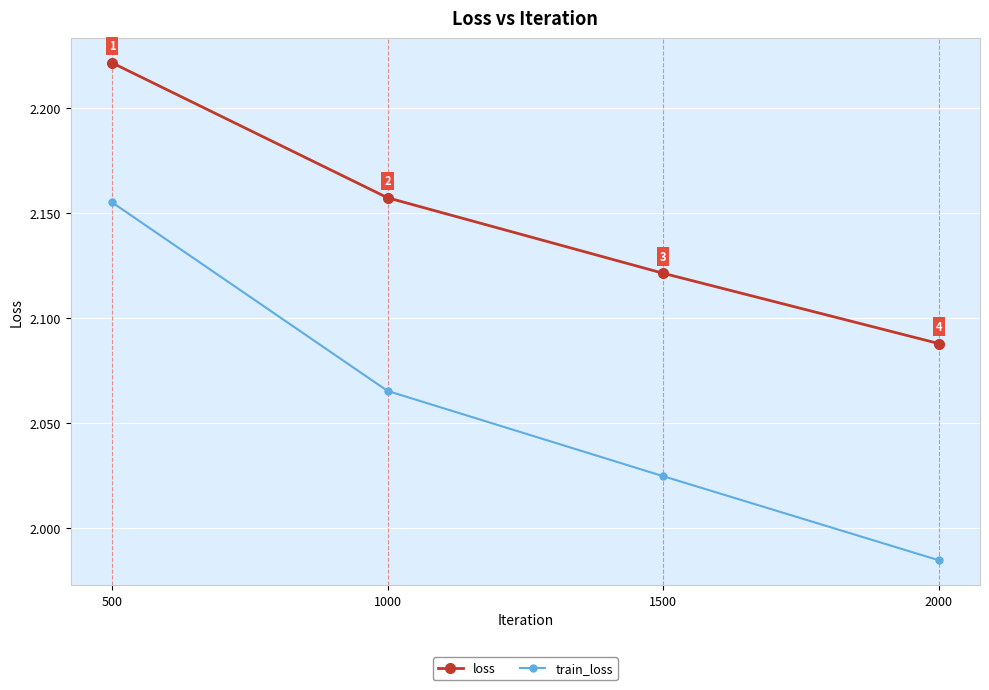

True or false: train_loss has more than 1 points higher than both neighbors.

False